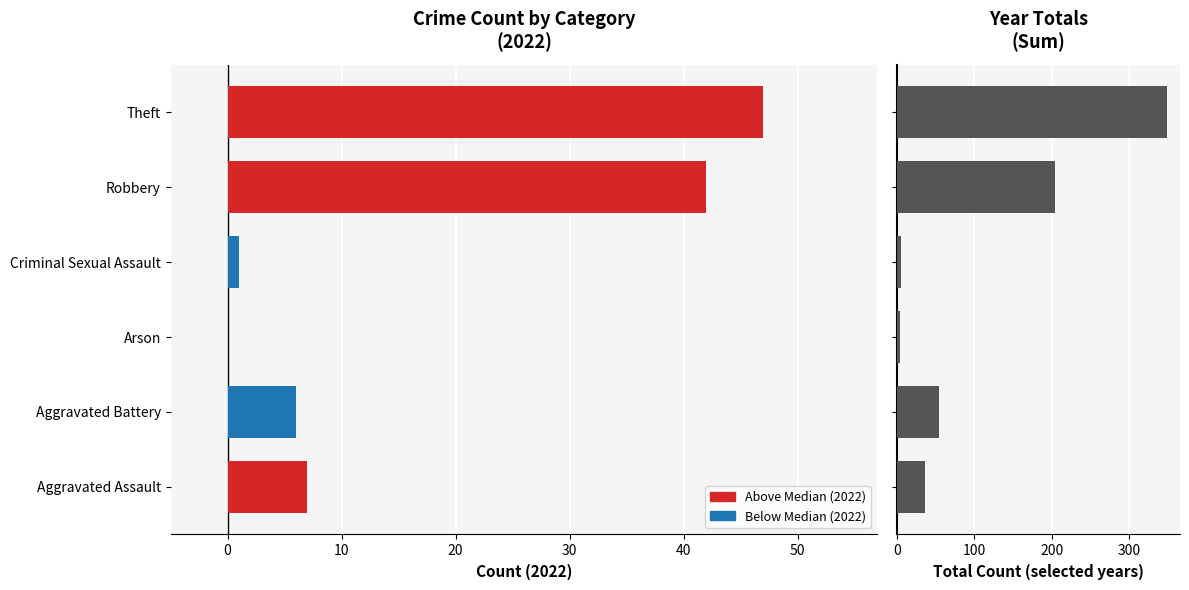

How many values in the 2022 Count series exceed 7?

2